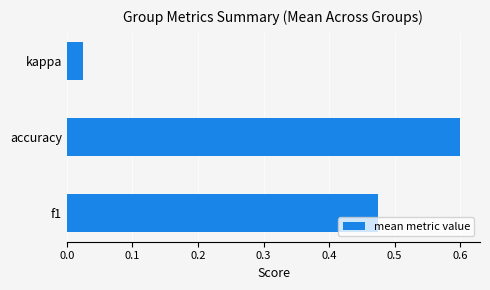

At which label is the value closest to 0?

kappa